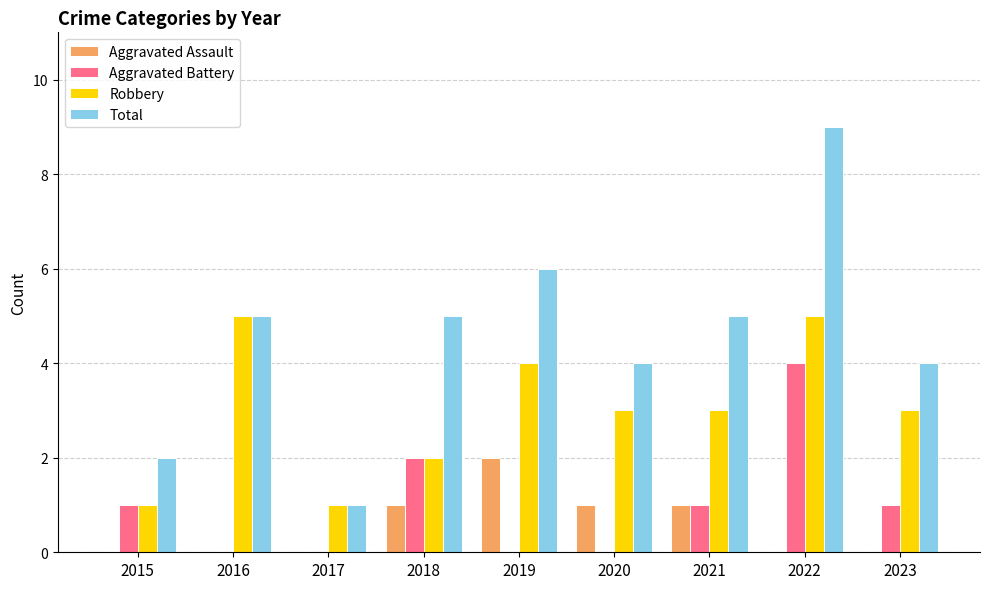

What is the average value of the Aggravated Battery series?

1